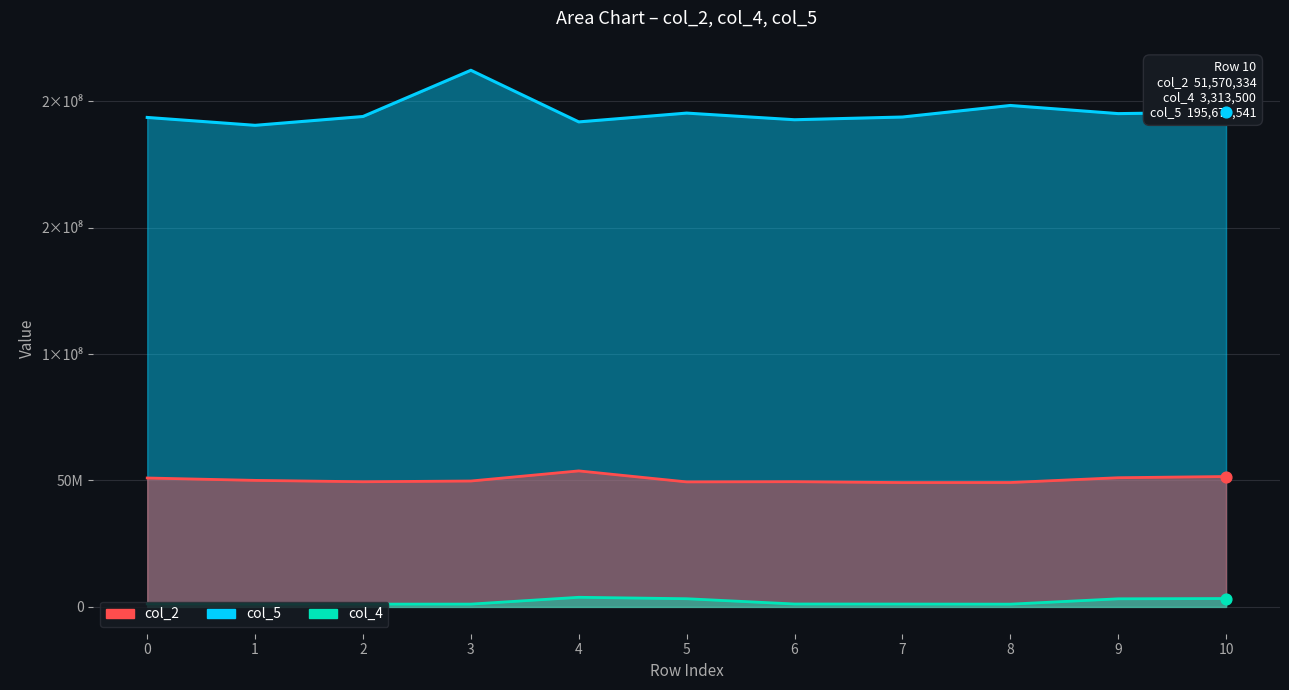

At which category is the sum across all series the highest?

3